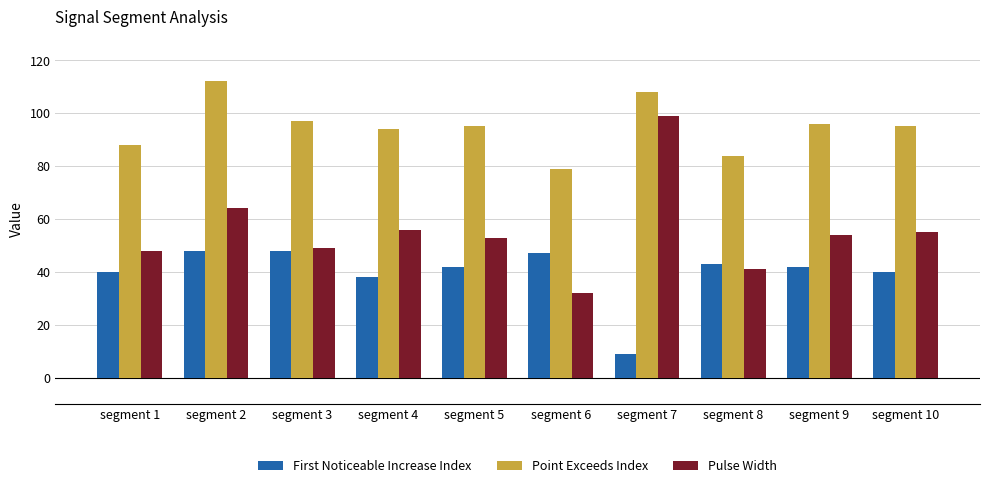

Rank the series by their average value, from highest to lowest.

Point Exceeds Index, Pulse Width, First Noticeable Increase Index